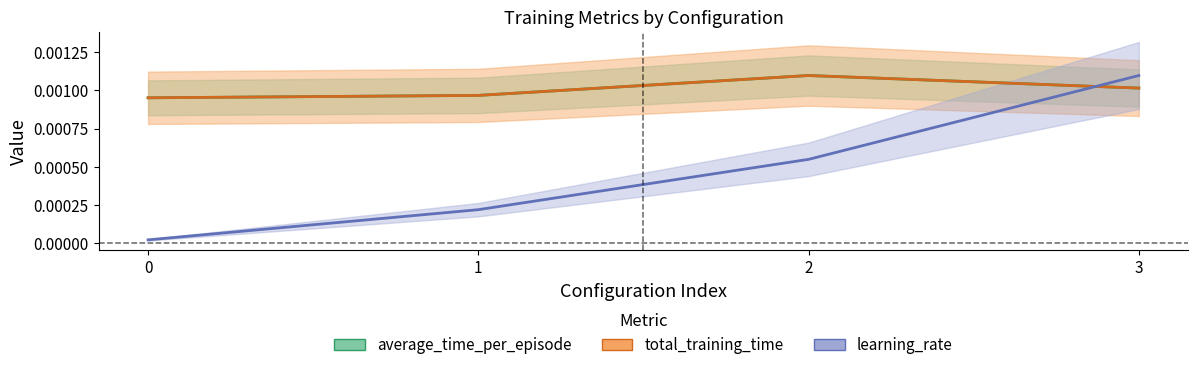

True or false: average_time_per_episode and learning_rate intersect in this chart.

True